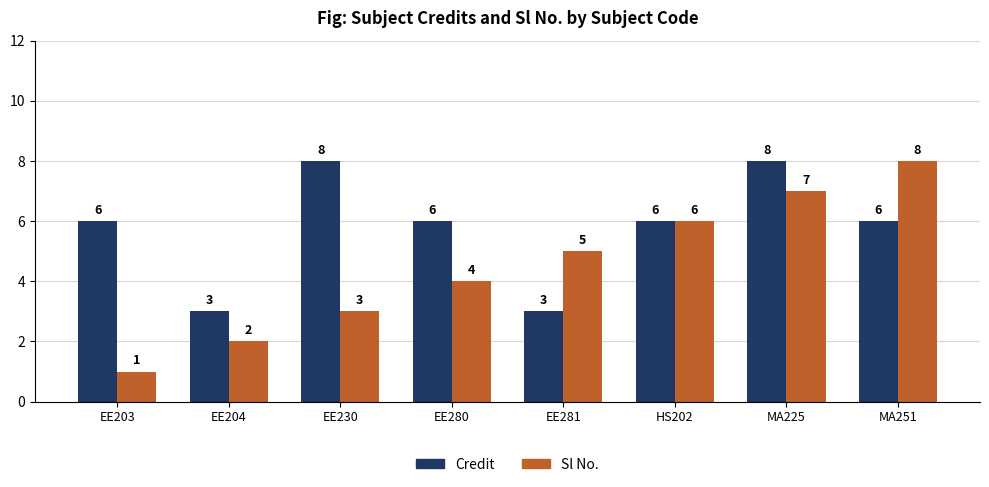

What is the label of the 6th bar from the right?

EE230